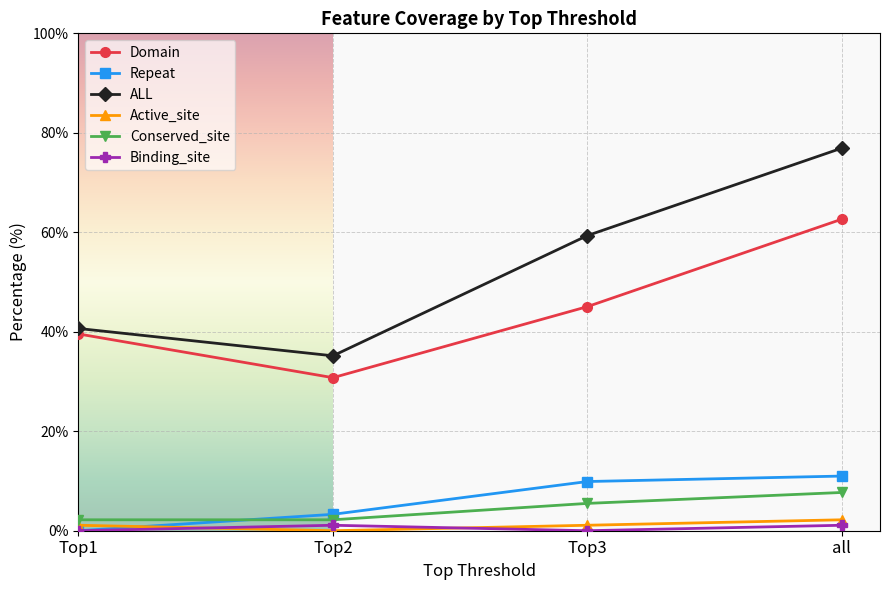

What is the label of the 2nd point from the right?

Top3